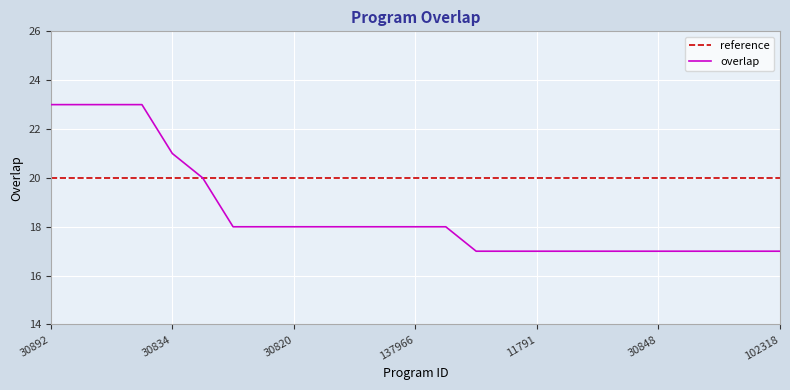

How many data points does each series have?

25